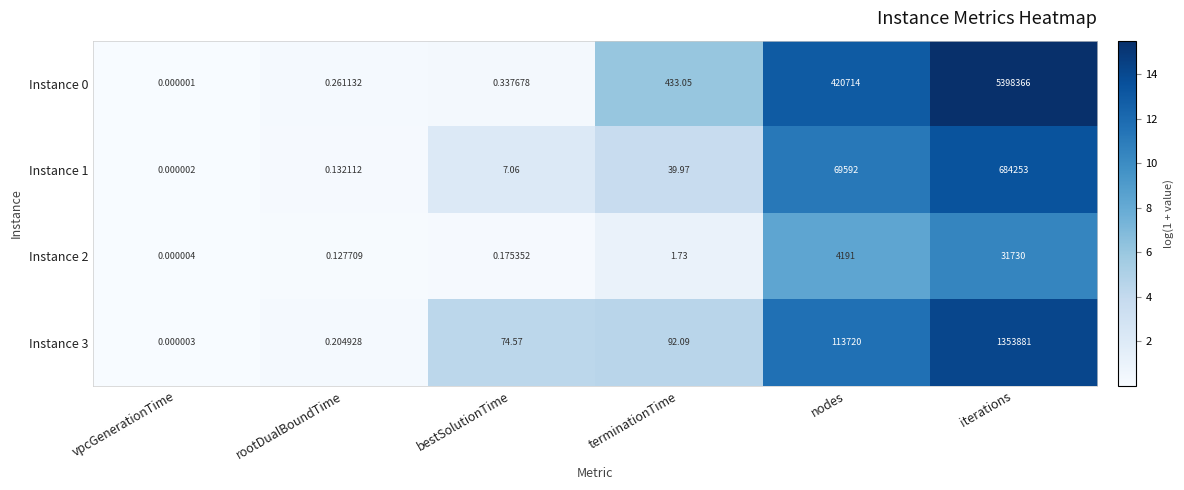

At which category is the sum across all series the highest?

iterations